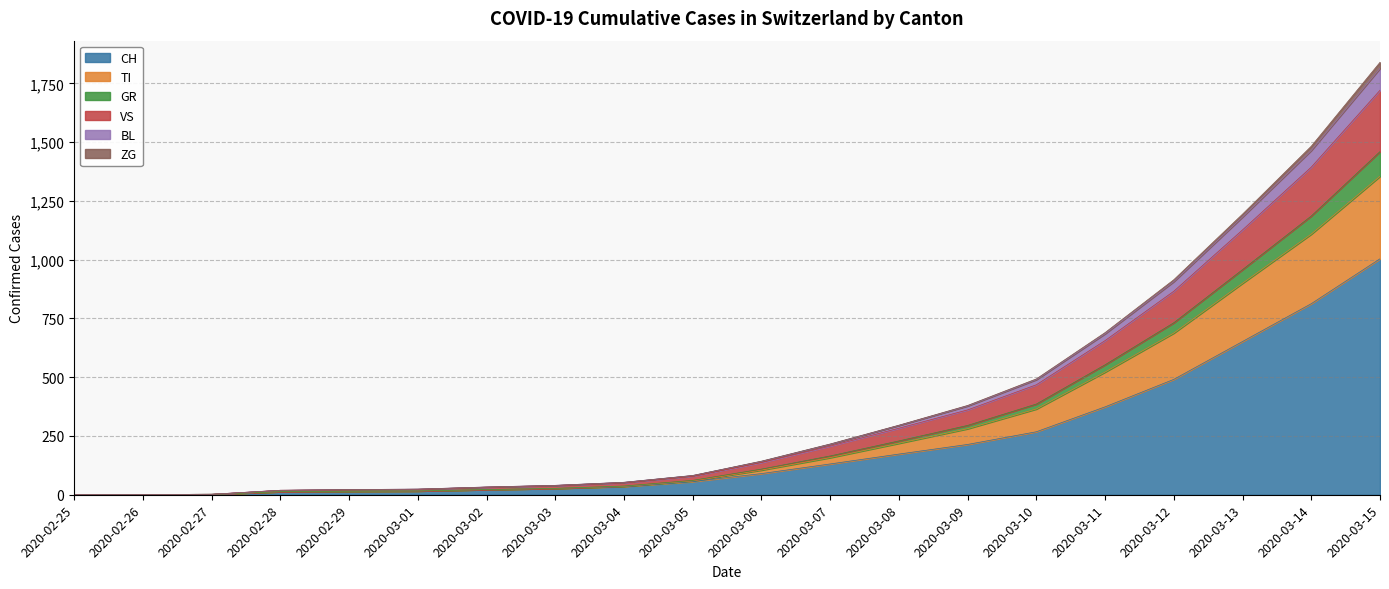

What is the total value across all series at 2020-03-15?

1840